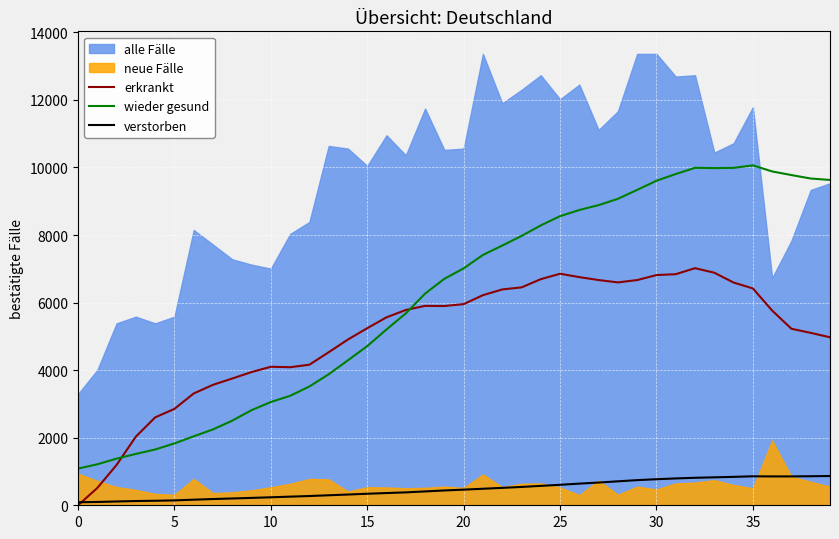

What is the total value across all series at 37?

15854.9